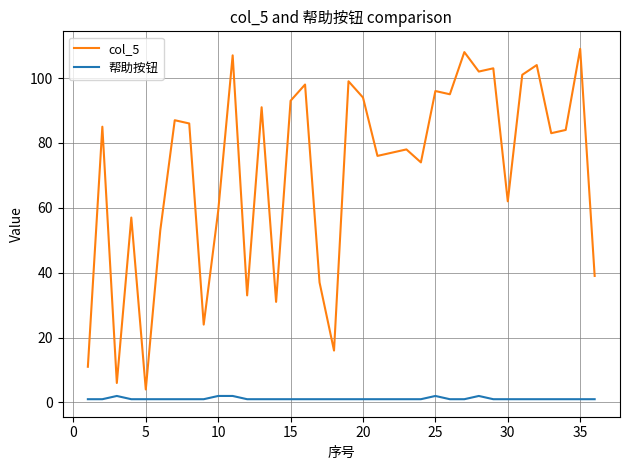

What is the average value of the 帮助按钮 series?

1